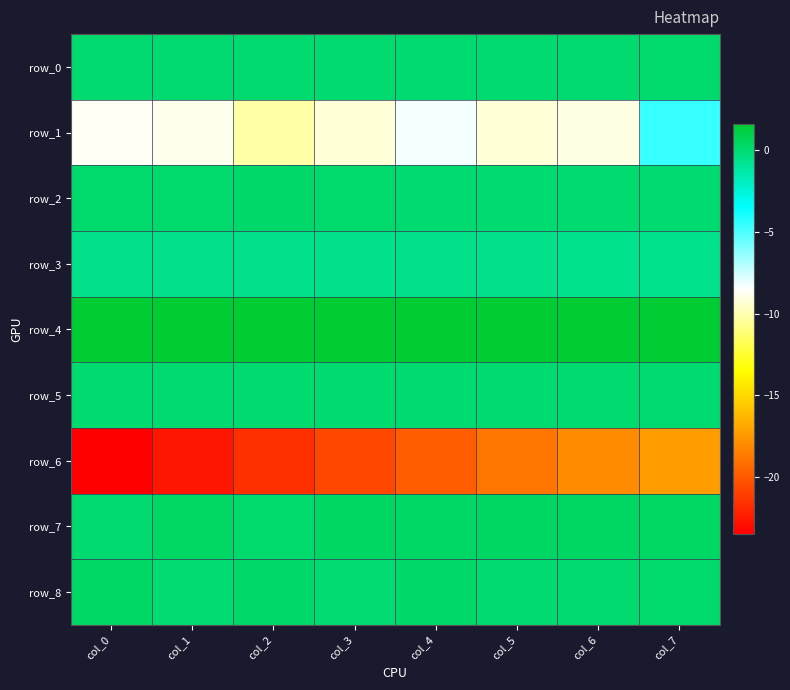

Which series has the widest spread of values?

row_6